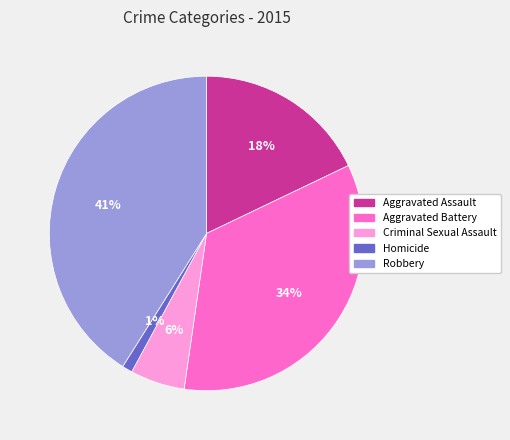

To the nearest percent, what is the difference between the largest and smallest slice percentages?

40%